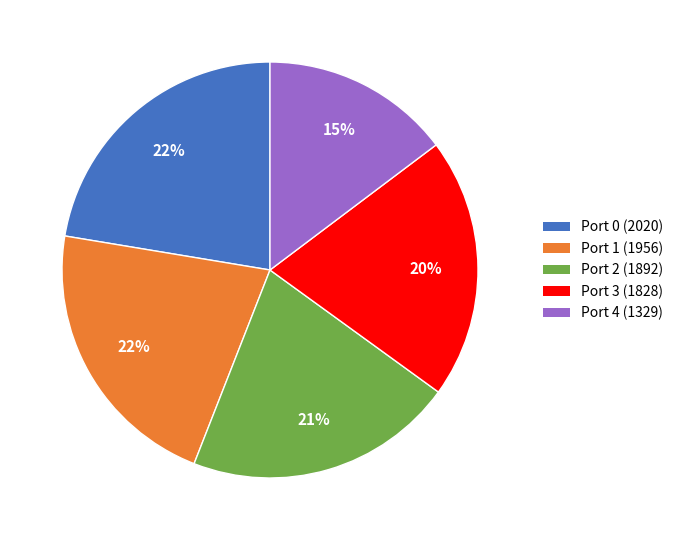

Does any single category account for the majority?

No